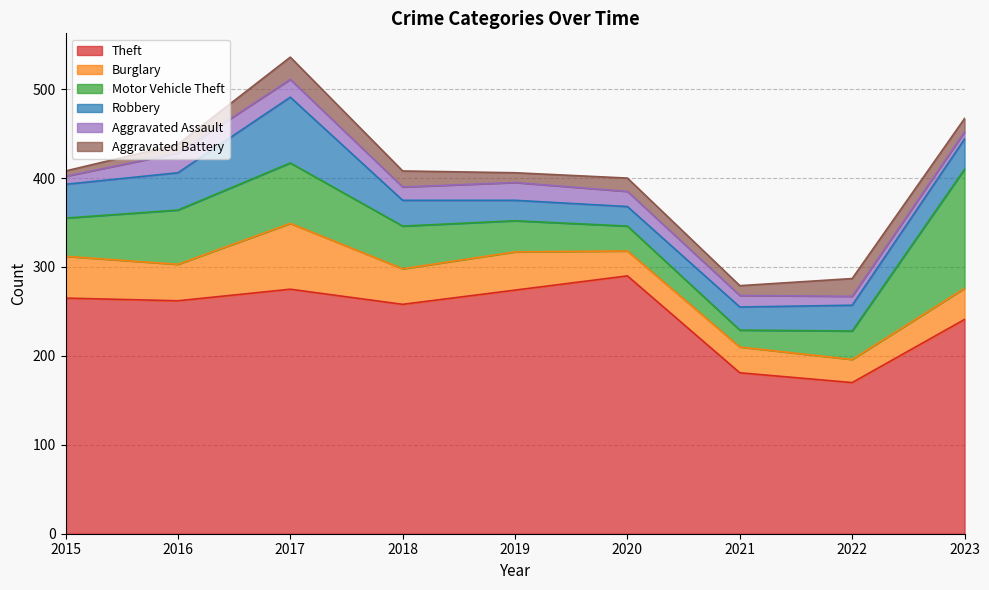

True or false: Burglary has a value of 35 at 2023.

True